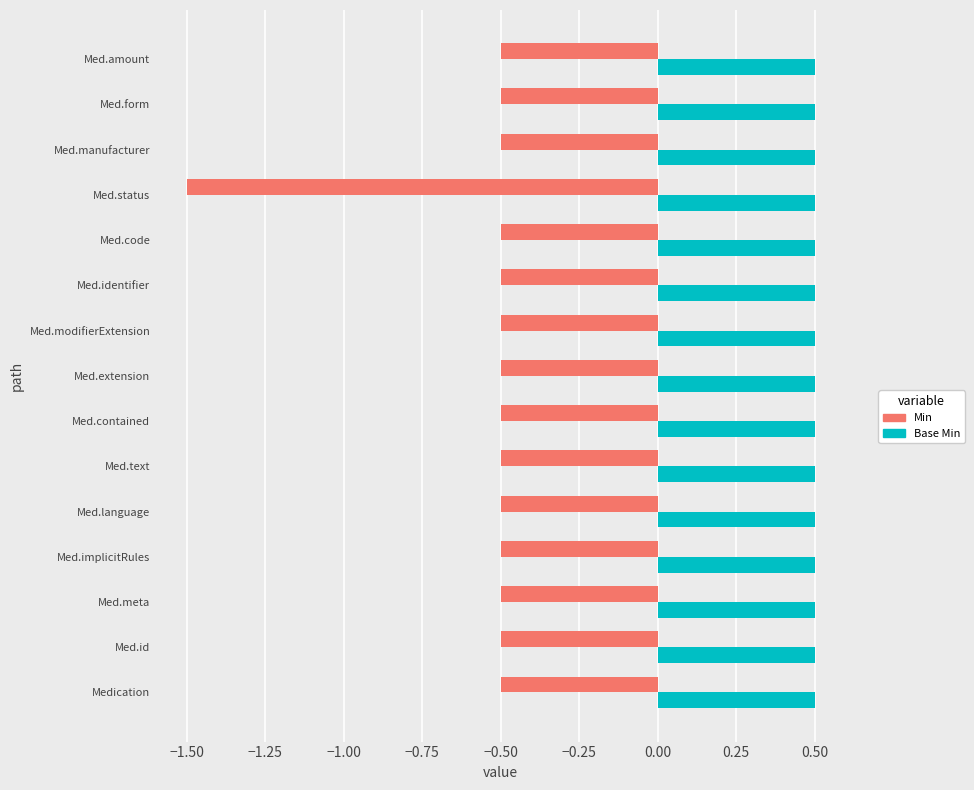

Which series has the widest spread of values?

Min